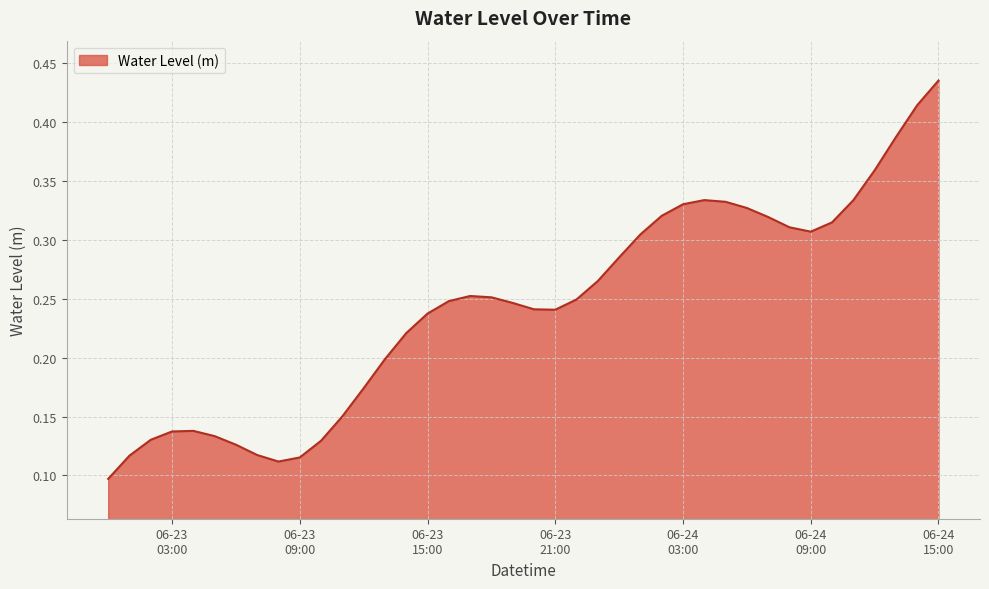

How many series are shown in this chart?

1